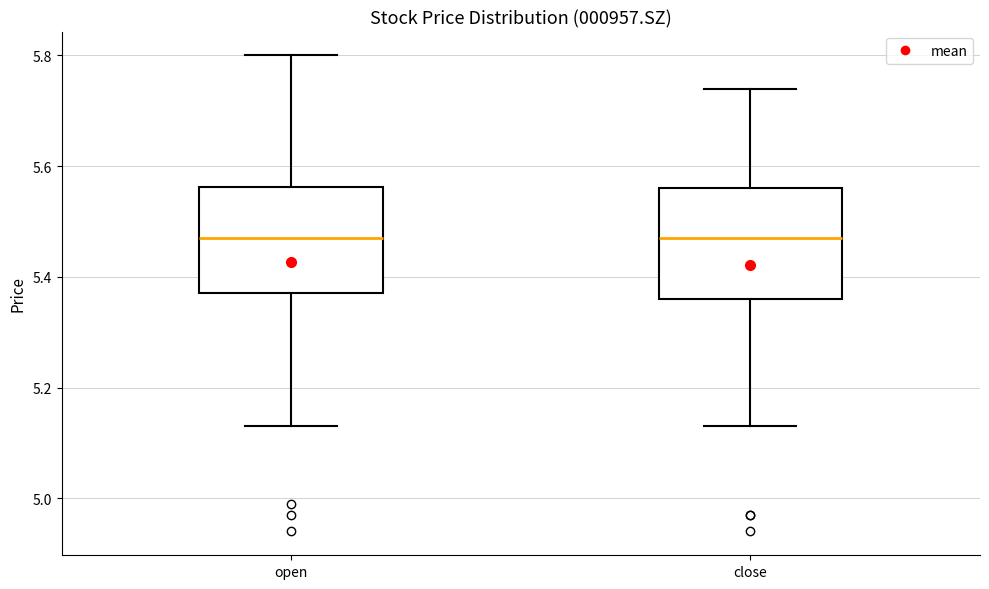

Where is the upper edge of the box for open on the y-axis? The values are not printed on the chart, so give them approximately, as read against the axis.

5.56